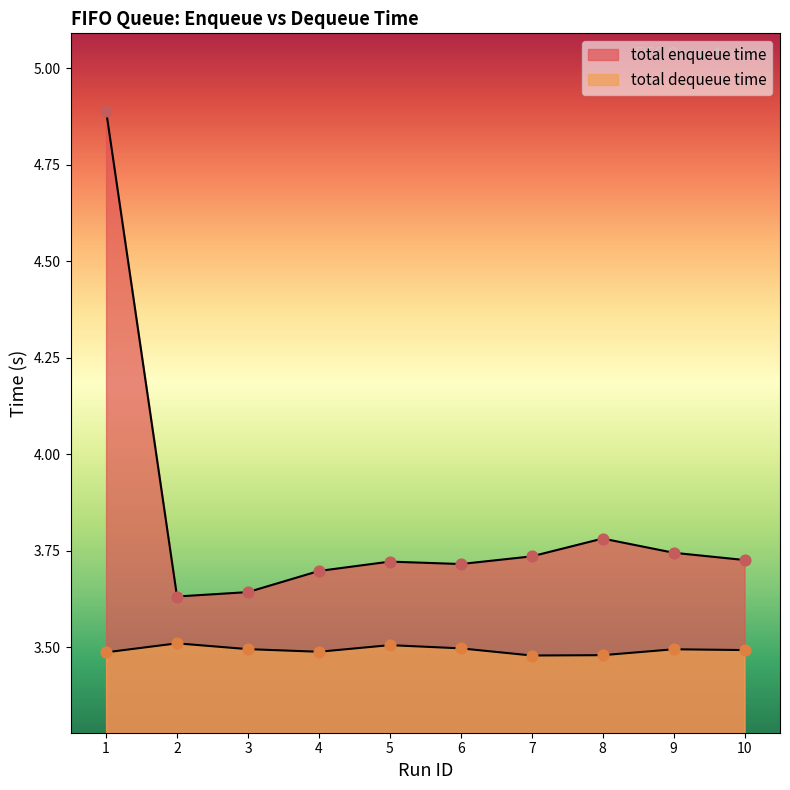

Is the value of total enqueue time at 3 greater than the value of total dequeue time at 2?

Yes